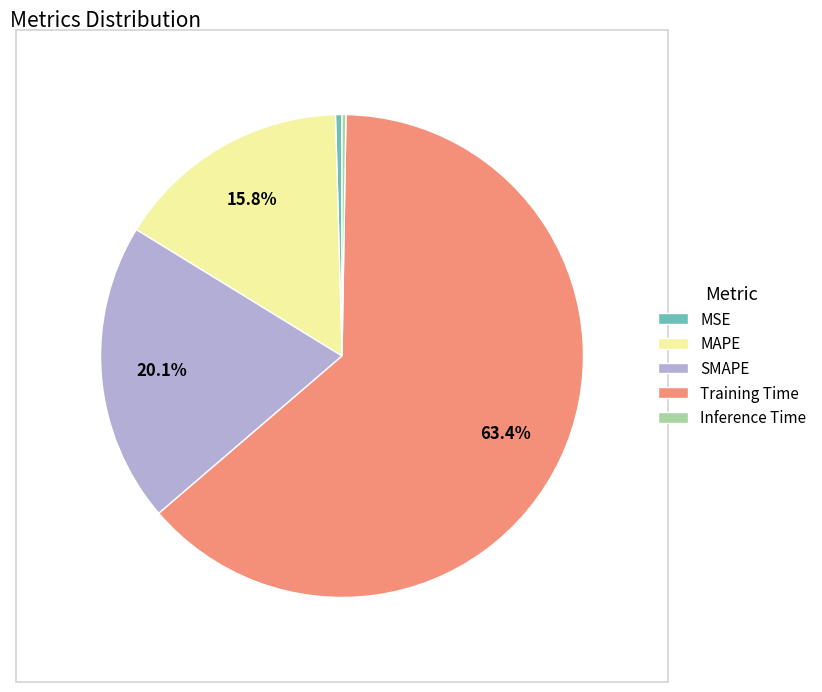

What is the largest slice in the pie chart?

Training Time